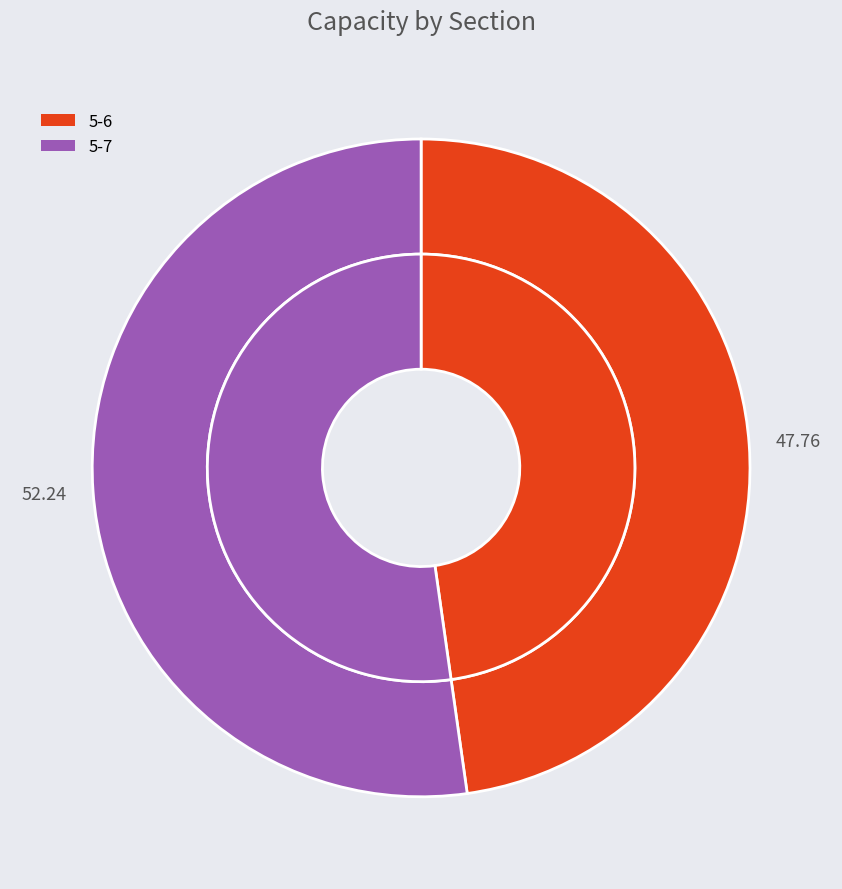

To the nearest percent, what is the average slice percentage?

50%